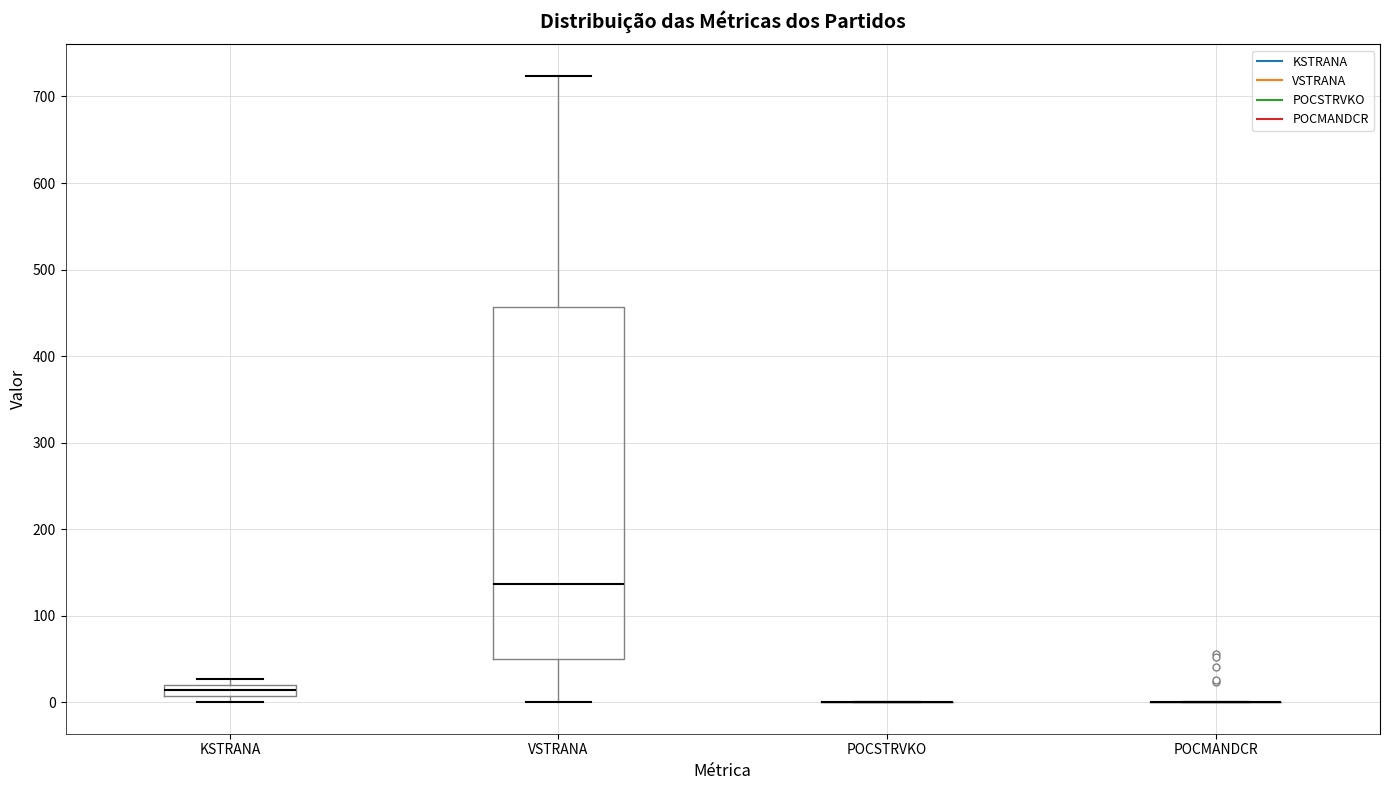

Comparing the boxes themselves (not the whiskers), which one is the tallest?

VSTRANA